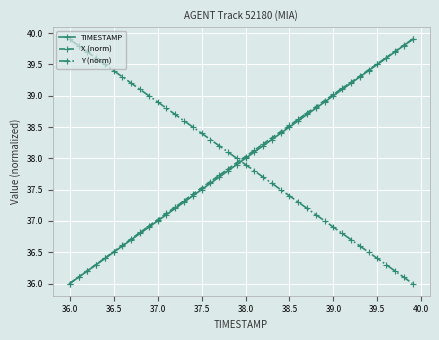

What is the maximum value shown in the chart?

39.9